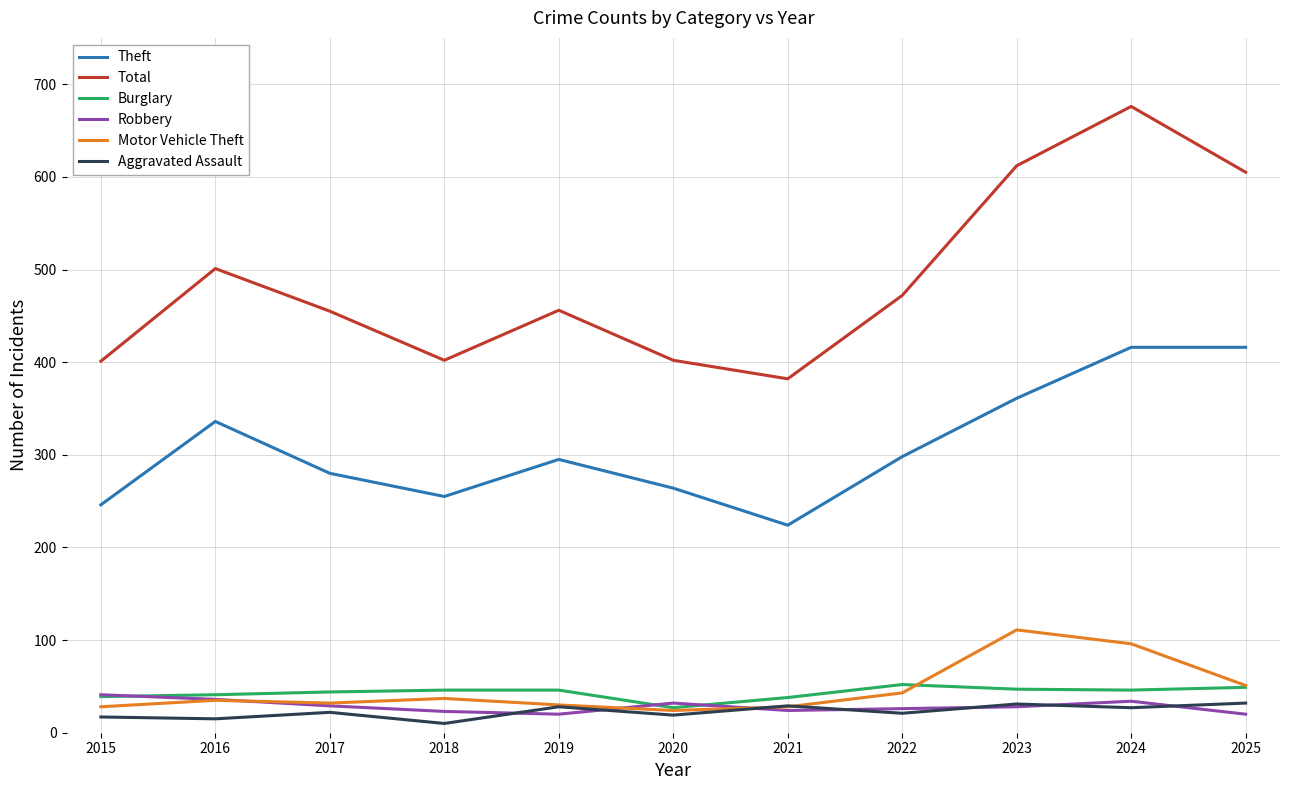

Where does the Robbery series first go above 28?

2015